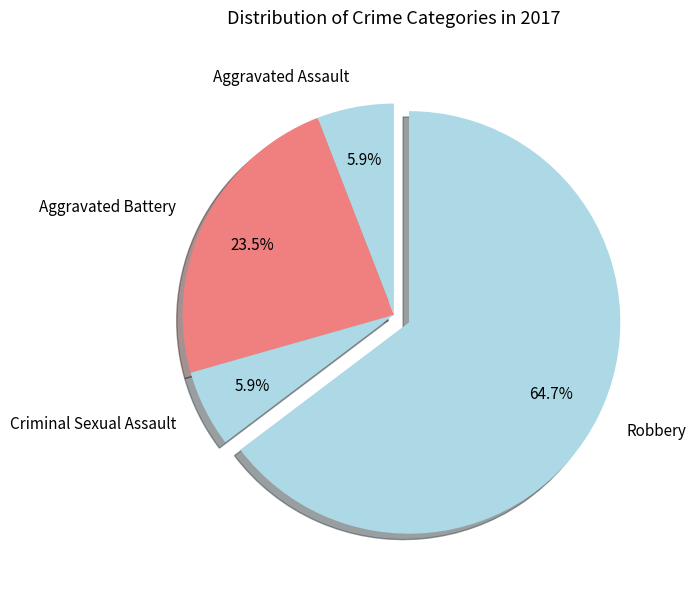

What is the largest slice in the pie chart?

Robbery